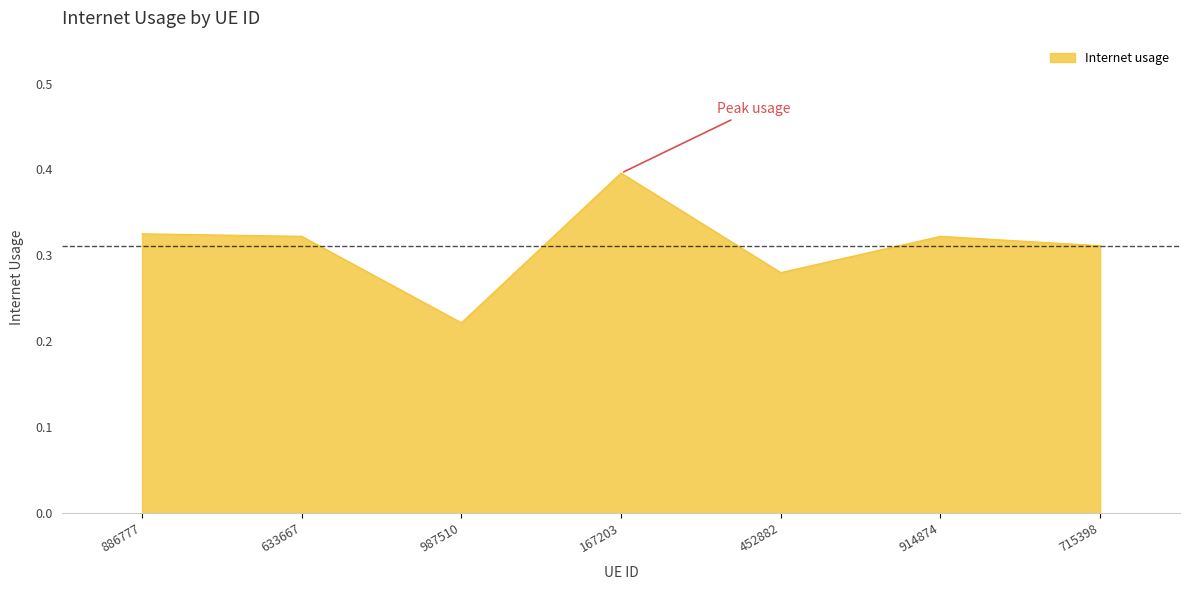

How many lines are shown in the chart?

1